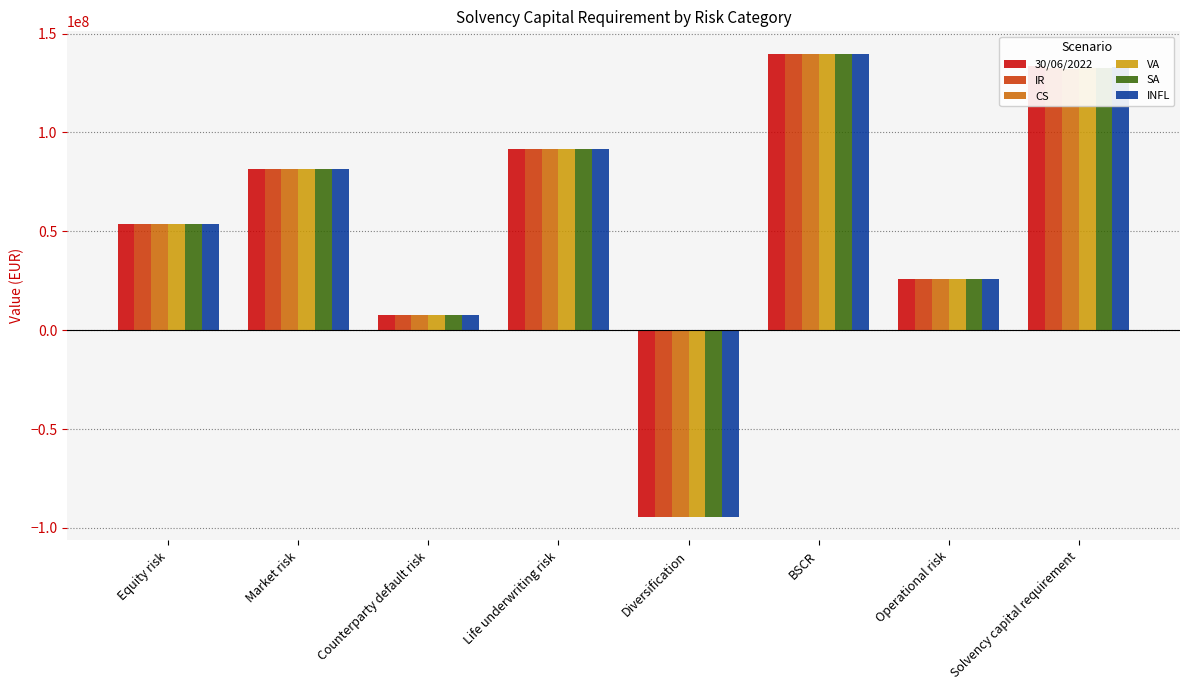

Where is SA nearest to the value 22390625?

Operational risk